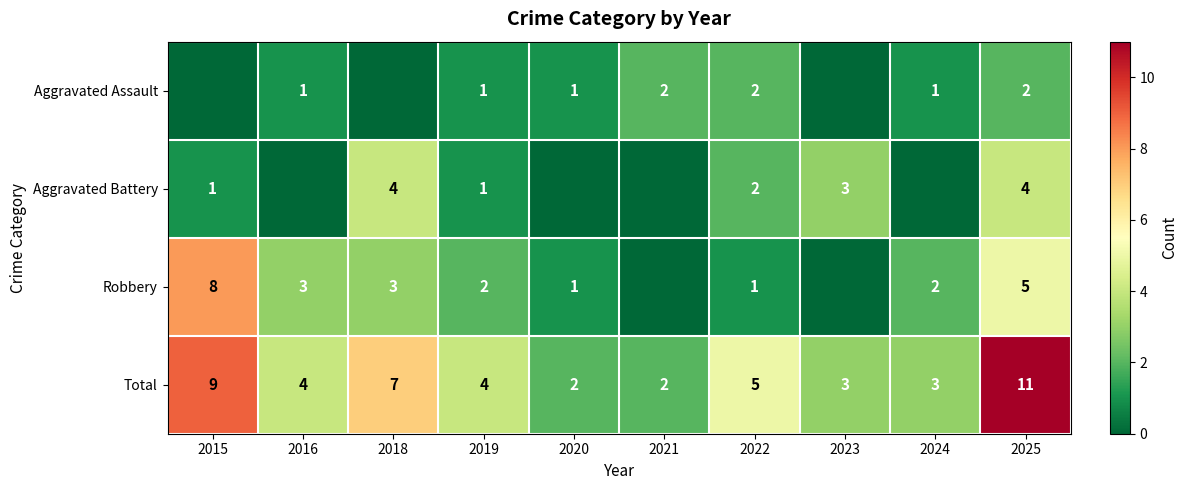

At which category is the sum across all series the highest?

2025